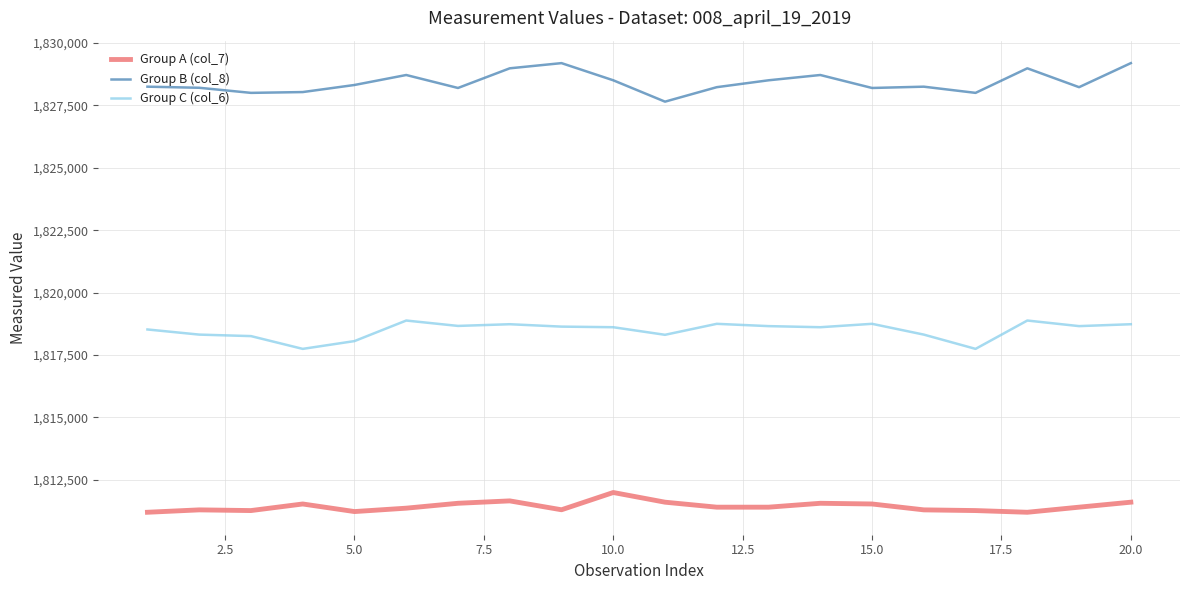

Which series has the largest total across all categories?

Group B (col_8)